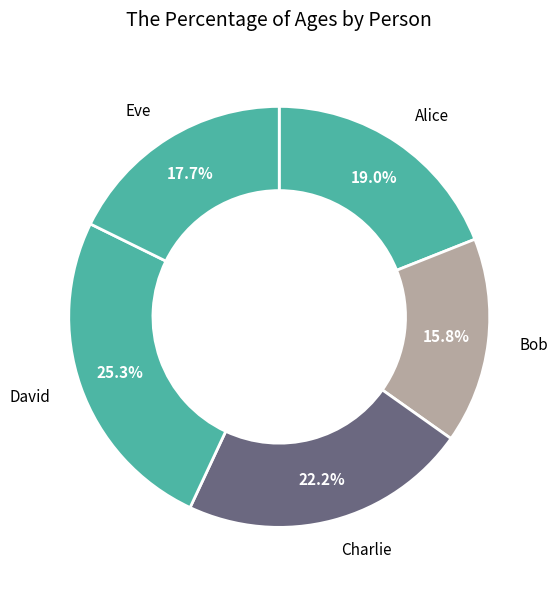

How many slices are in this pie chart?

5